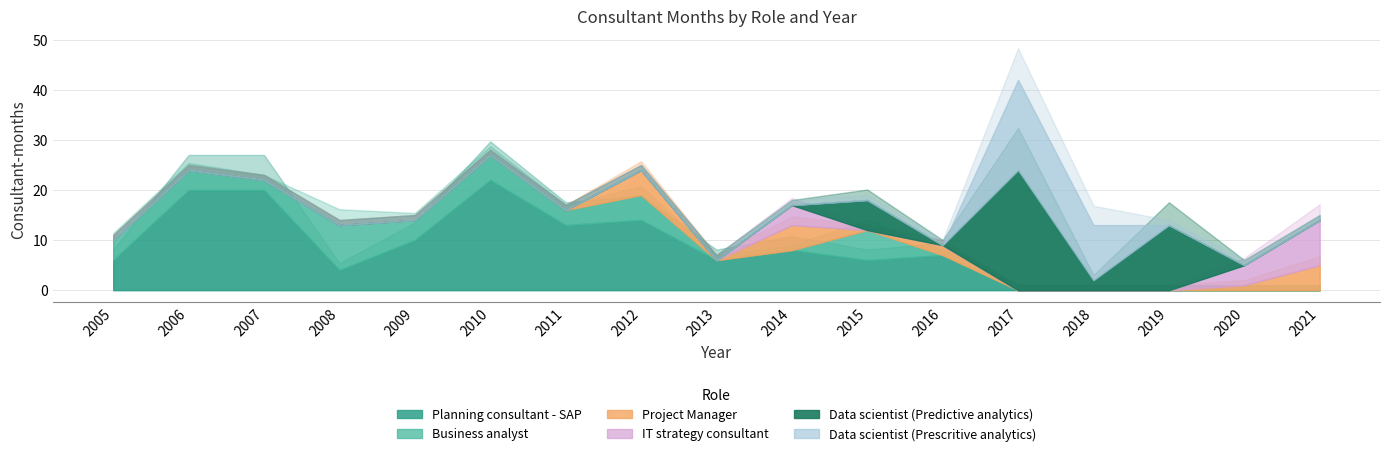

What are all the series names shown in the legend?

Planning consultant - SAP, Business analyst, Project Manager, IT strategy consultant, Data scientist (Predictive analytics), Data scientist (Prescritive analytics)